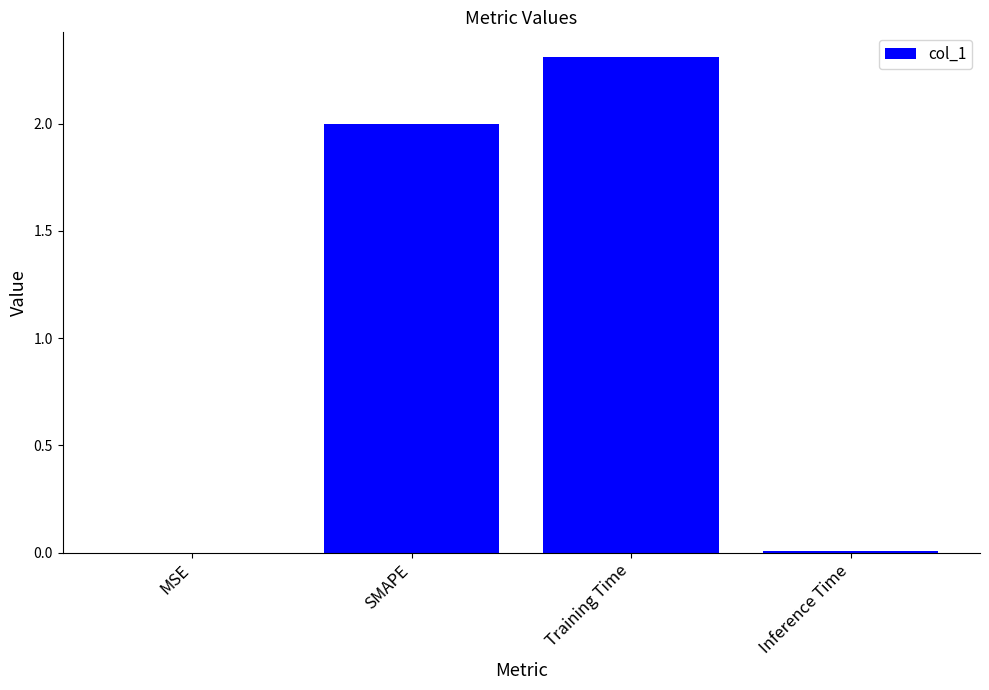

What is the greatest value displayed?

2.3